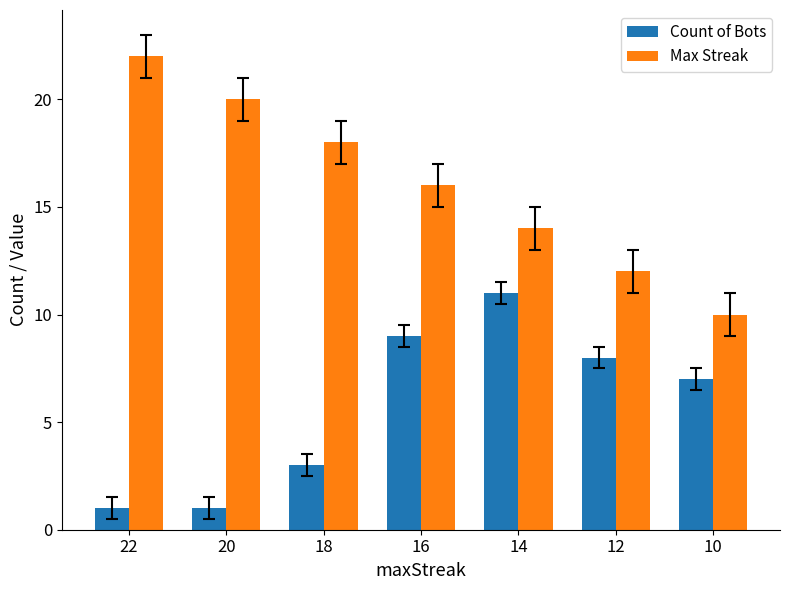

Which series has the largest range (max minus min)?

Max Streak